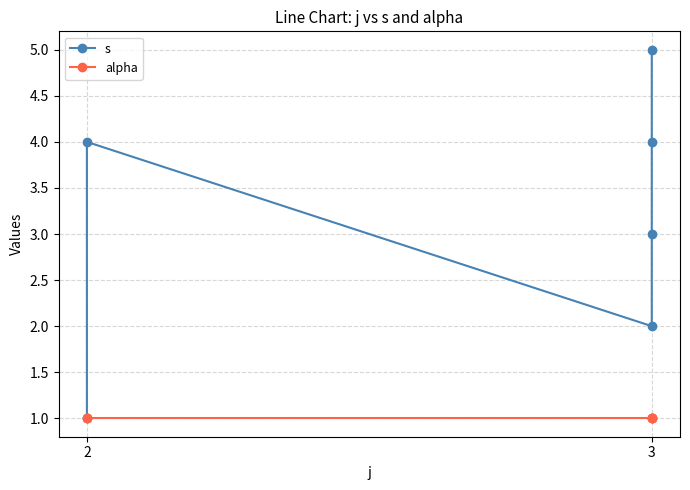

What are all the series names shown in the legend?

s, alpha